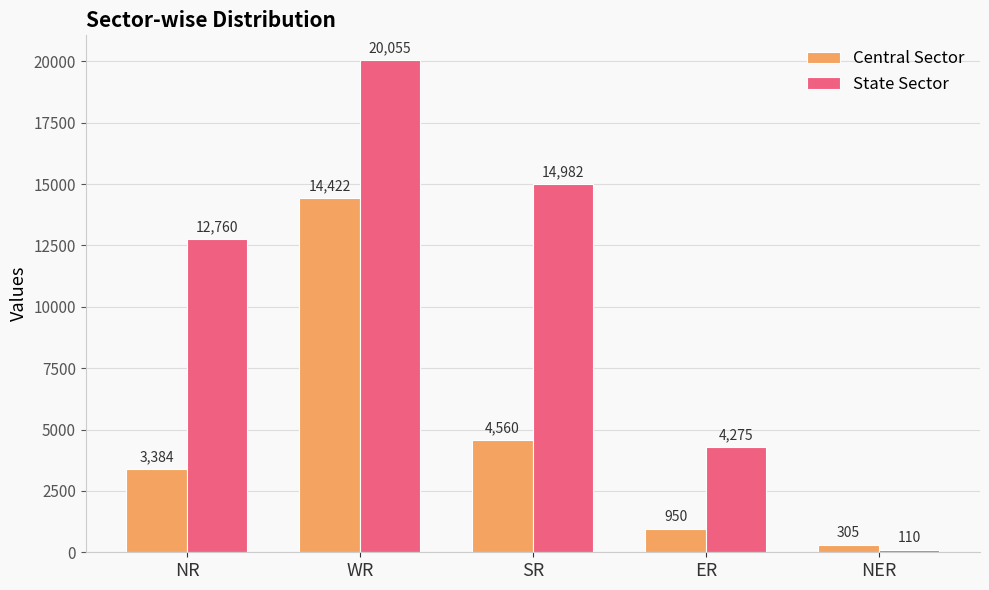

Between SR and NER, which series saw the biggest shift?

State Sector